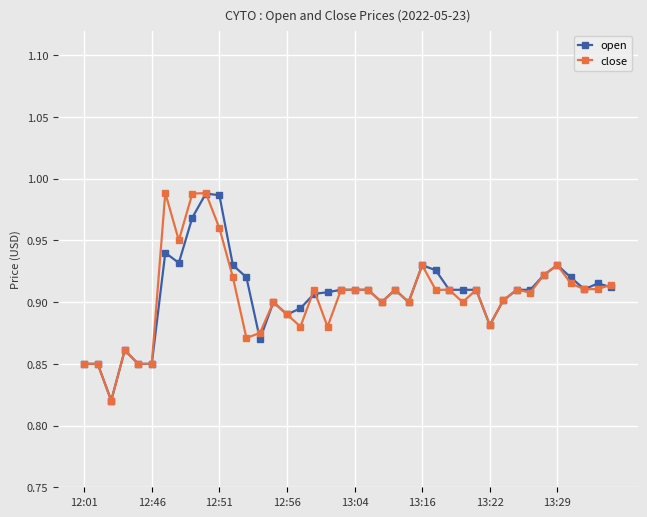

True or false: open and close cross at least once.

True